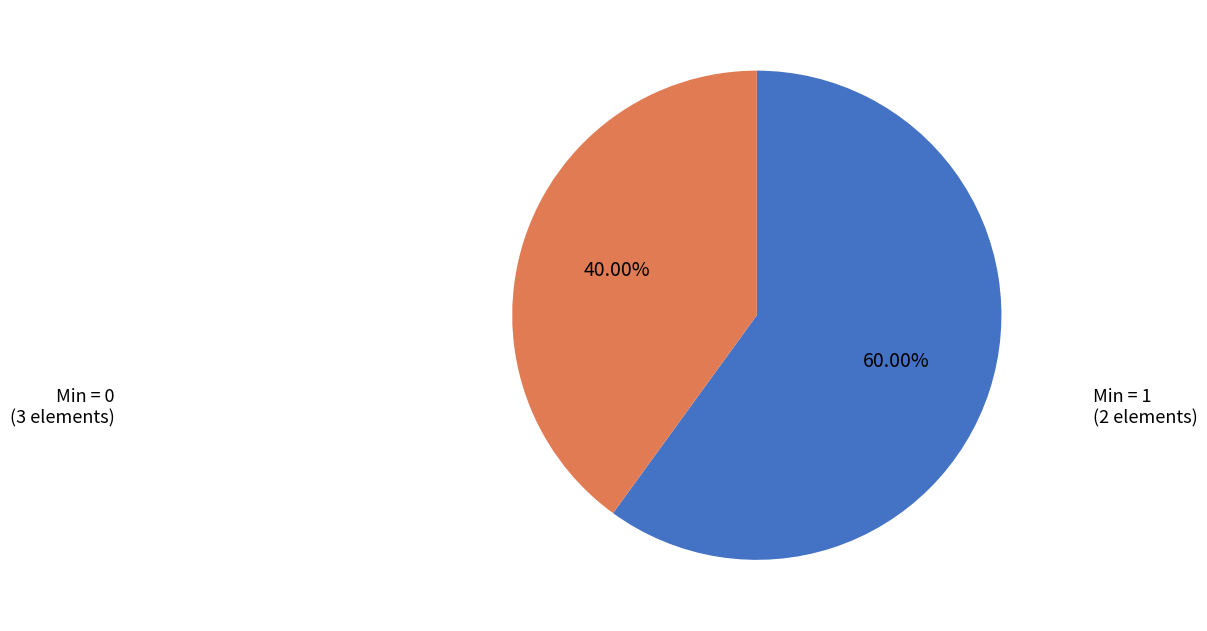

Is there any slice that represents more than half of the pie?

Yes